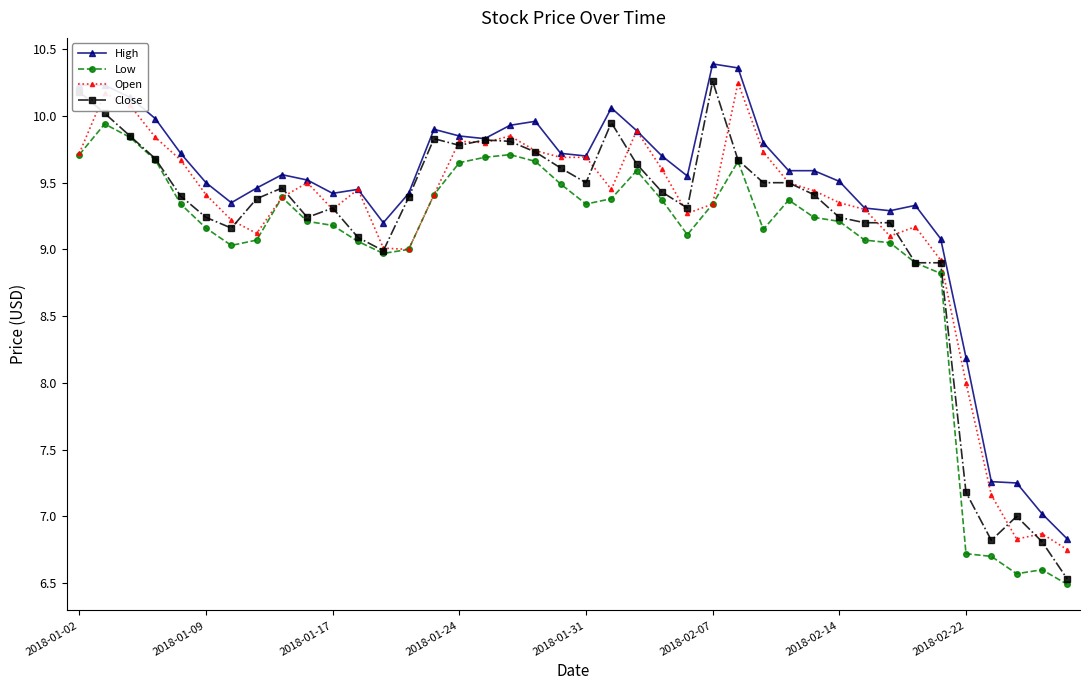

True or false: Low and High intersect in this chart.

False